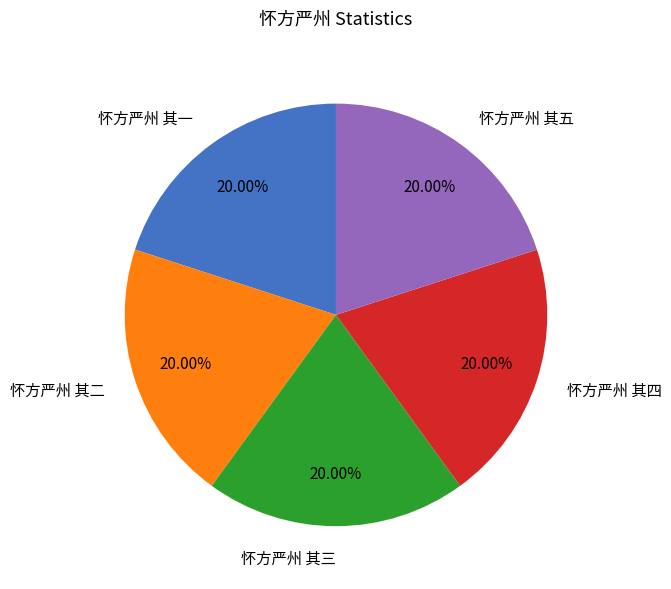

To the nearest percent, what is the average slice percentage?

20%